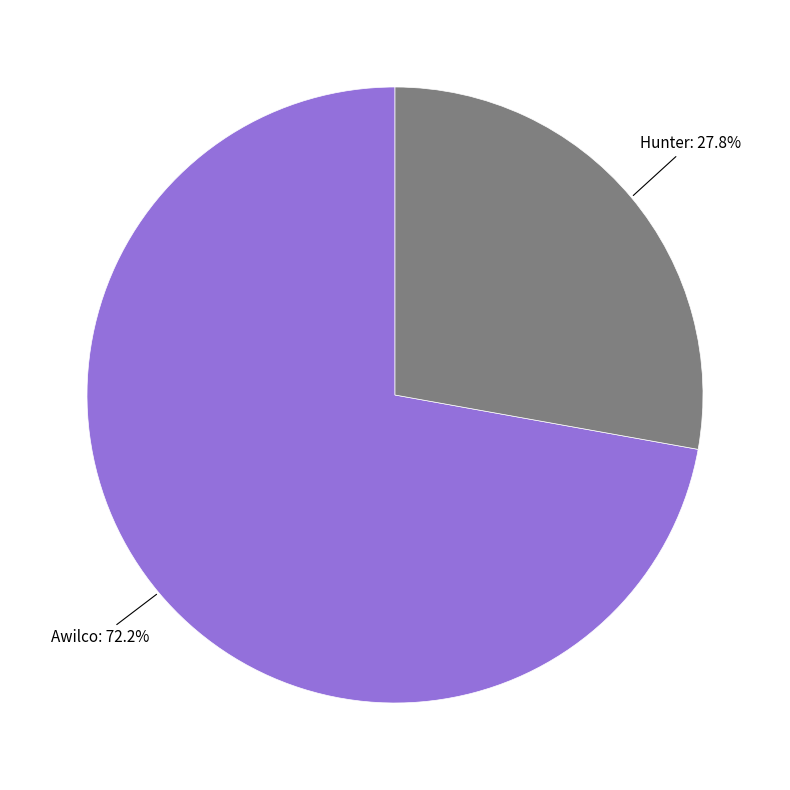

Is there a majority slice in this chart?

Yes